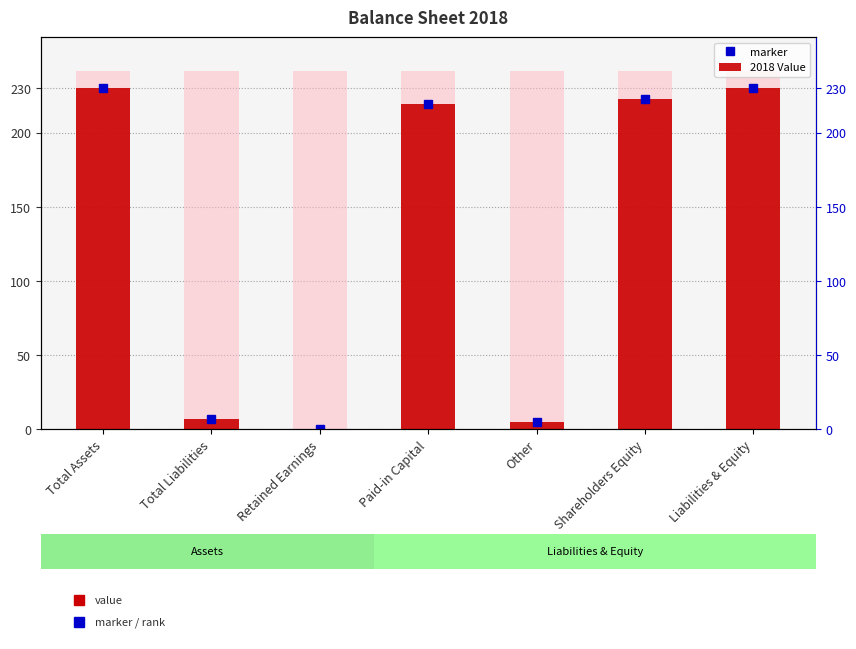

What is the change in value from Retained Earnings to Shareholders Equity?

+223